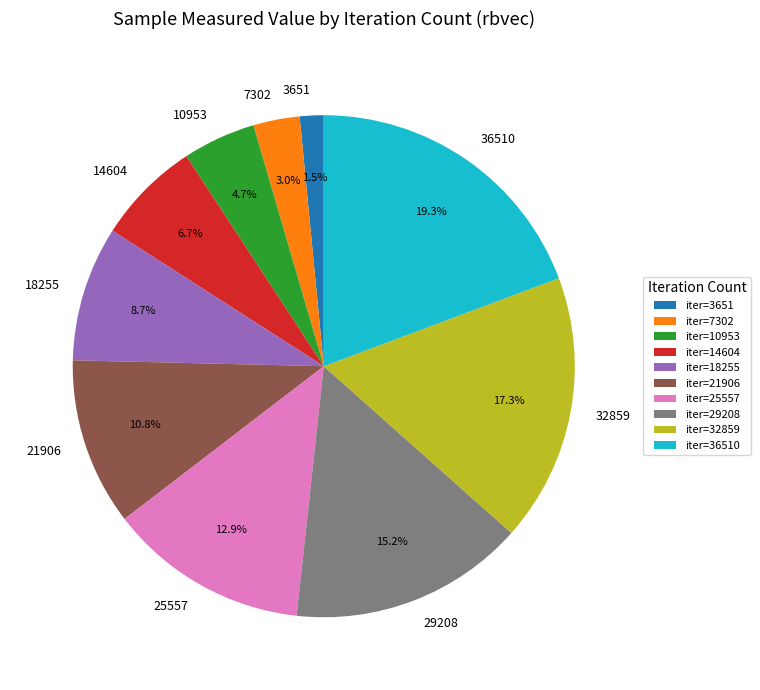

How many slices are in this pie chart?

10